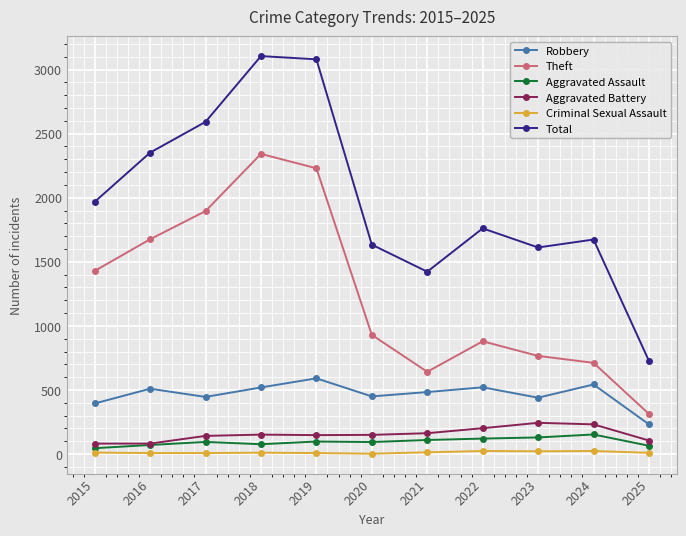

What is the total value across all series at 2024?

3338